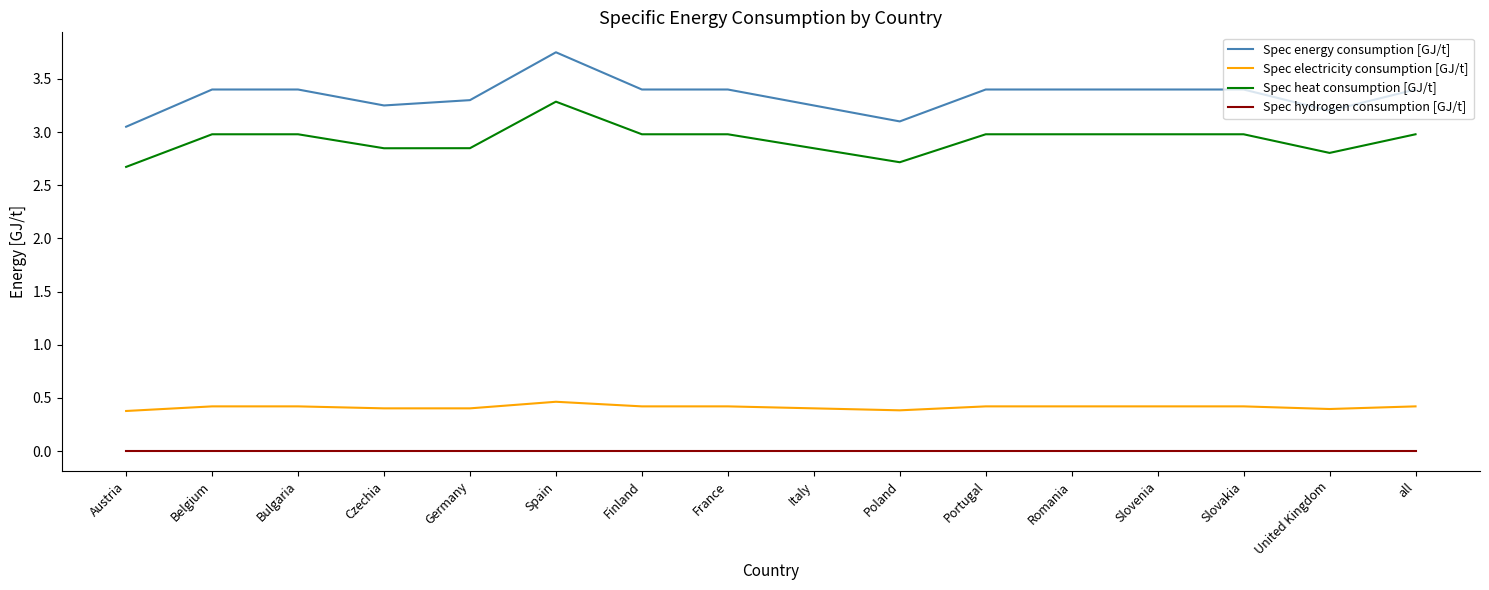

Which category has the highest value across all series?

Spain